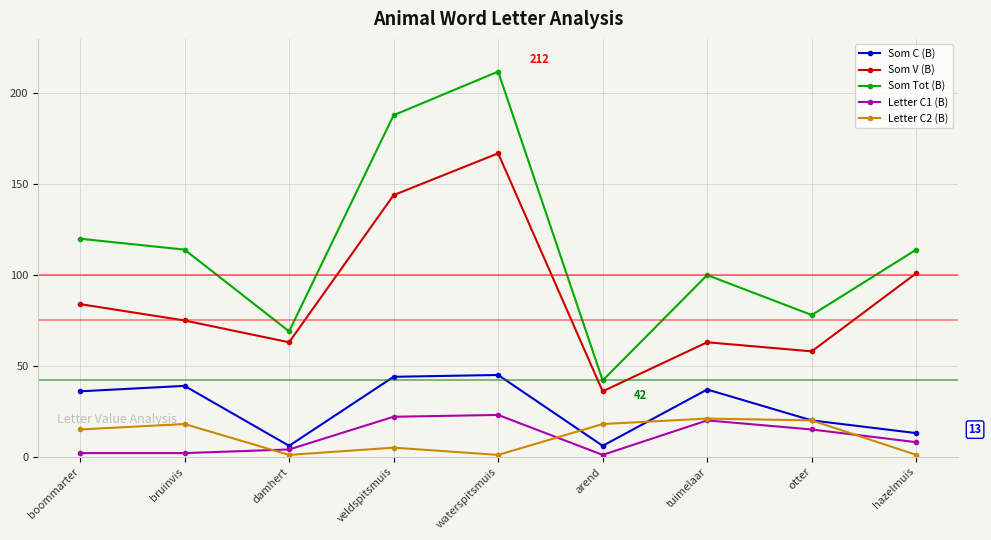

The value of Som C (B) at tuimelaar is 50. True or false?

False